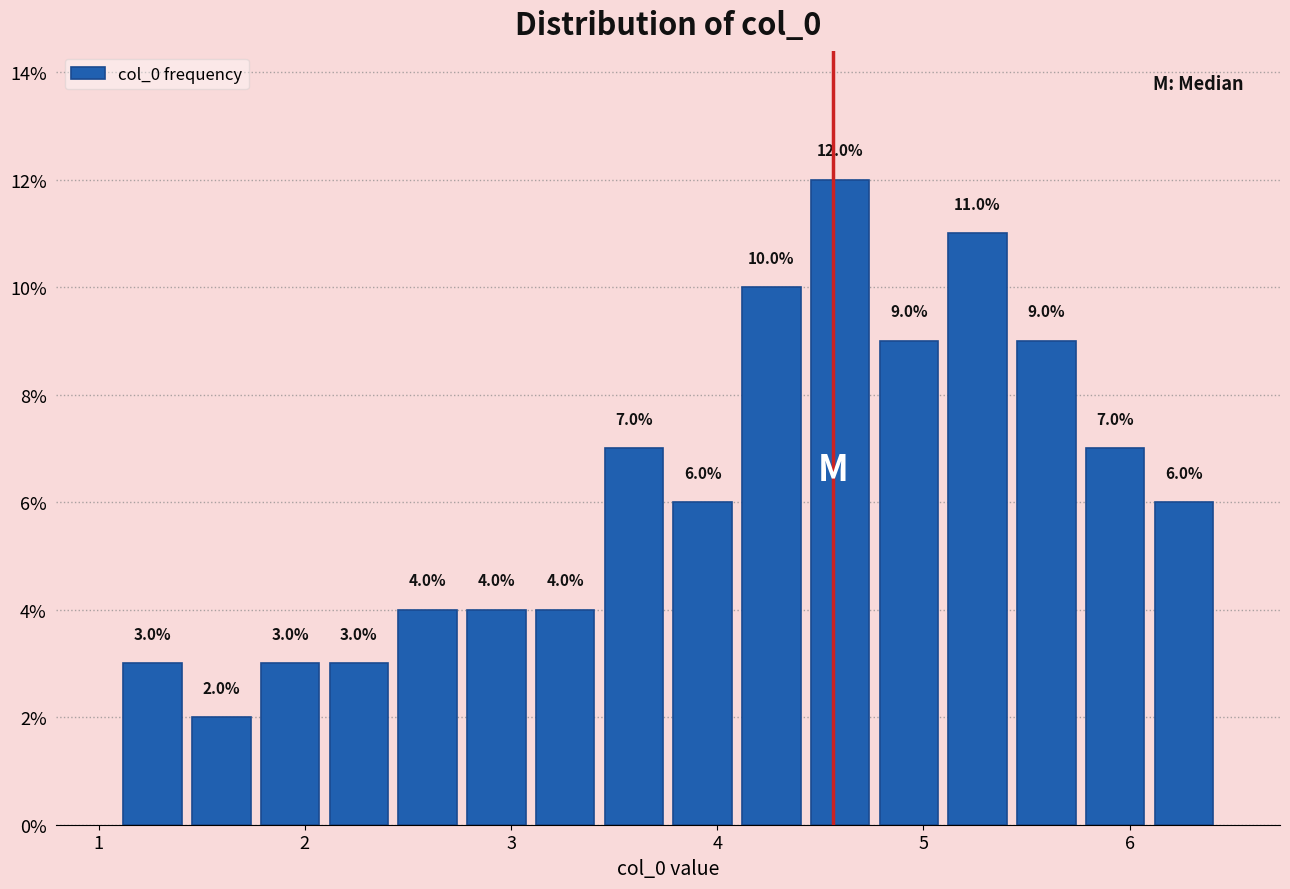

Read against the x-axis, roughly where is the centre of the tallest bar?

4.6